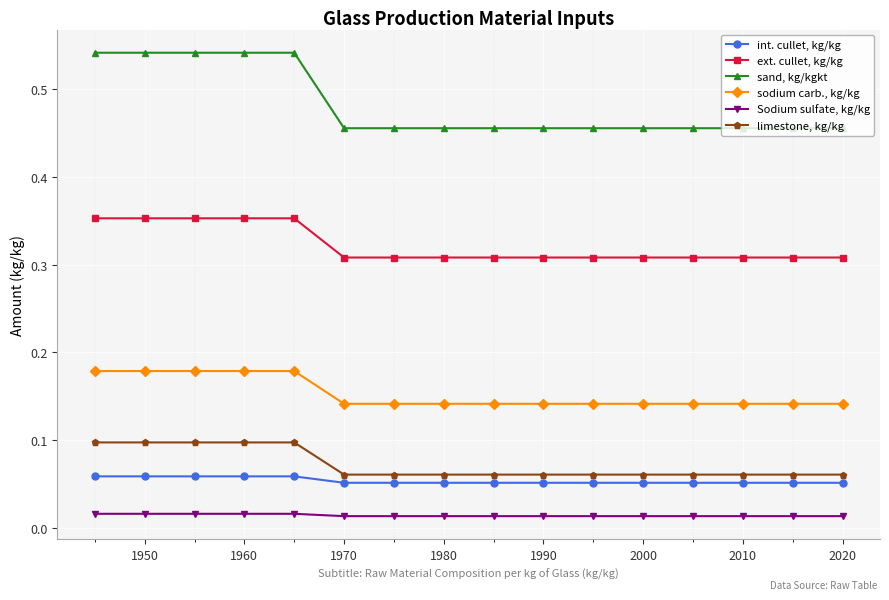

At how many categories does at least one series exceed 0?

16